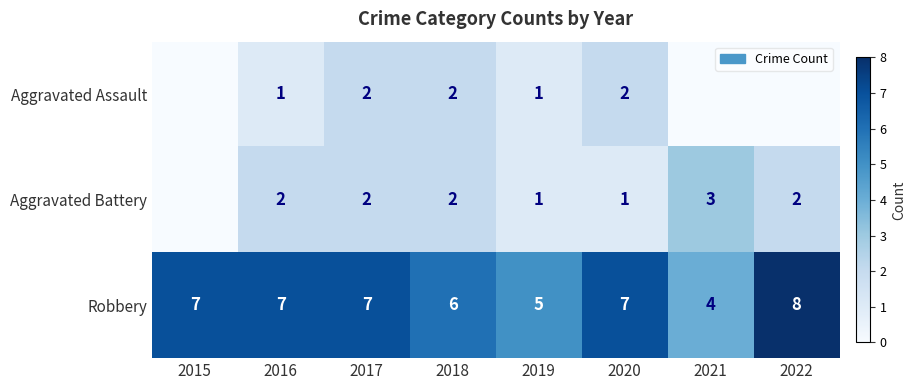

At which label is Robbery closest to 6?

2018